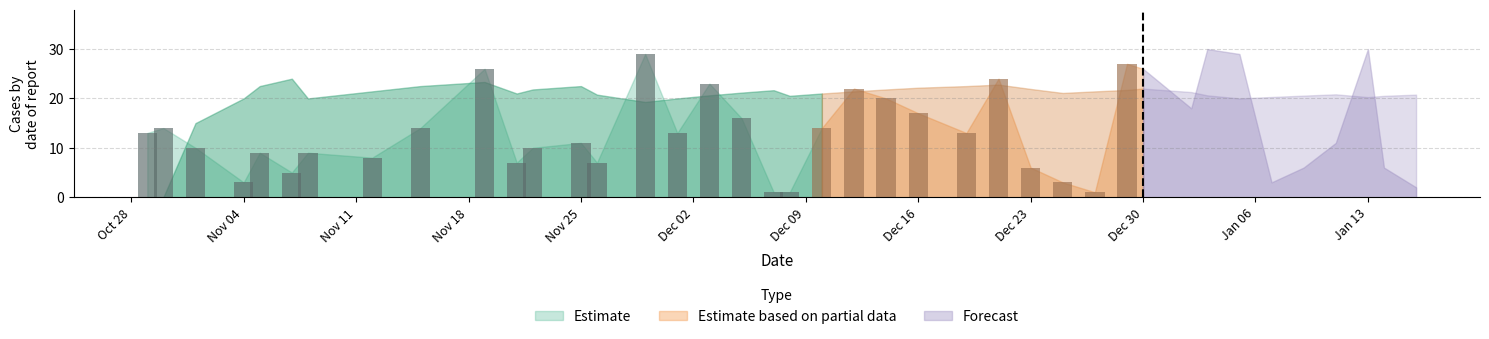

At which category is the sum across all series the highest?

20150113